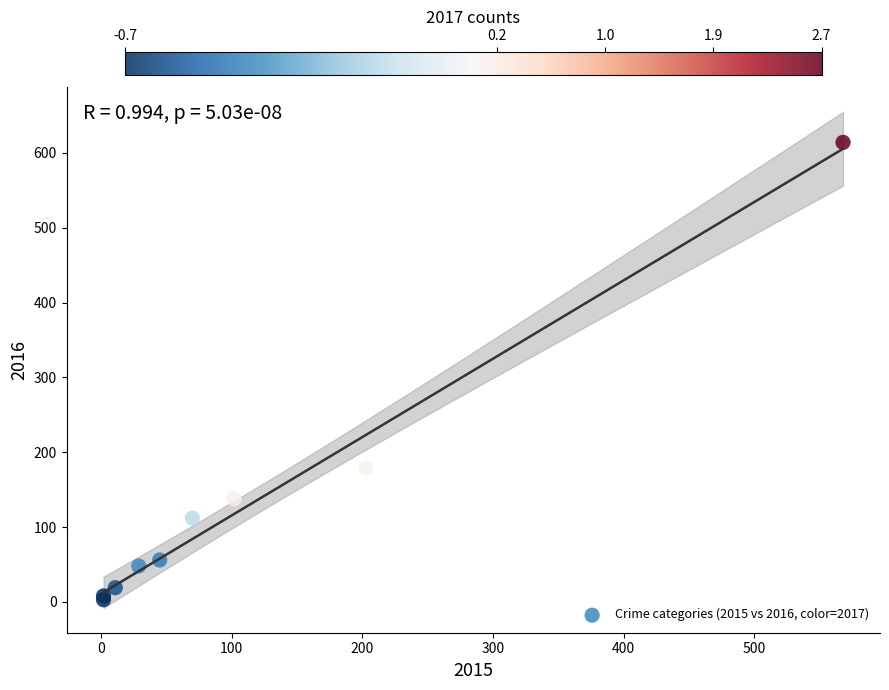

What Y value in the scatter plot is closest to 308?

179